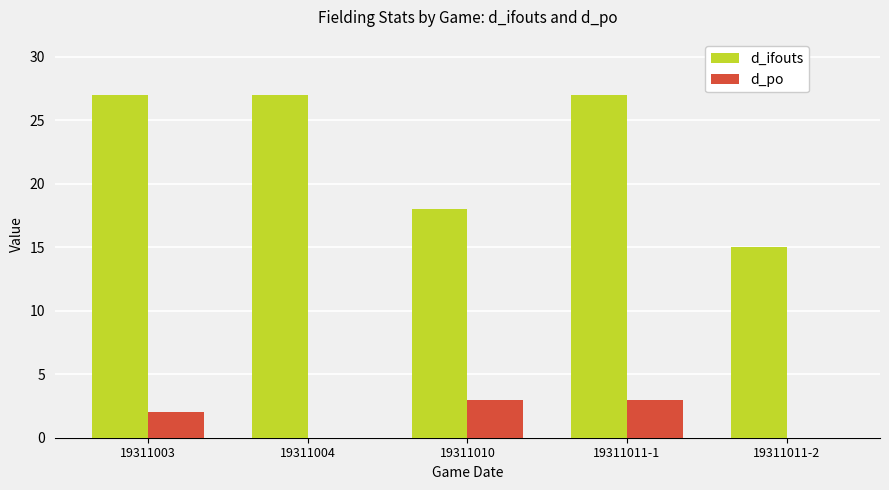

At which category is the sum across all series the highest?

19311011-1